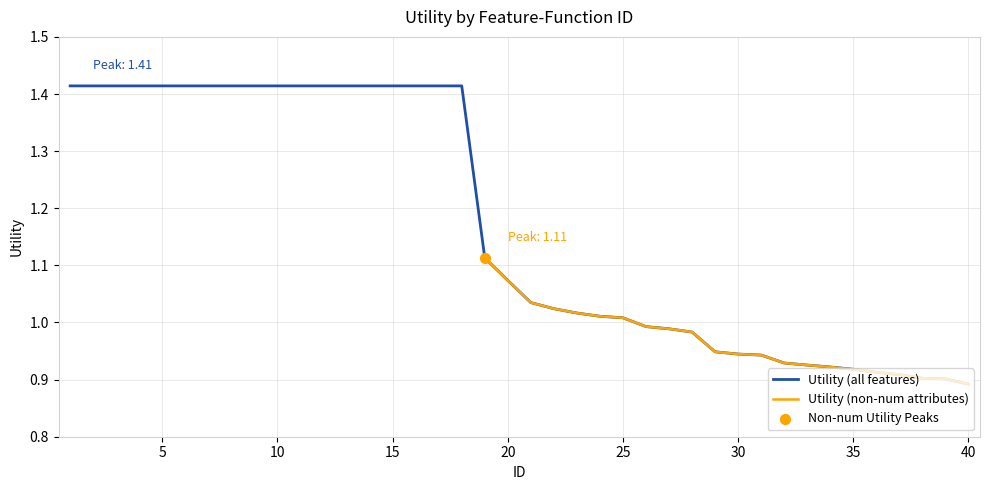

Which has a higher value, 26 or 9?

9